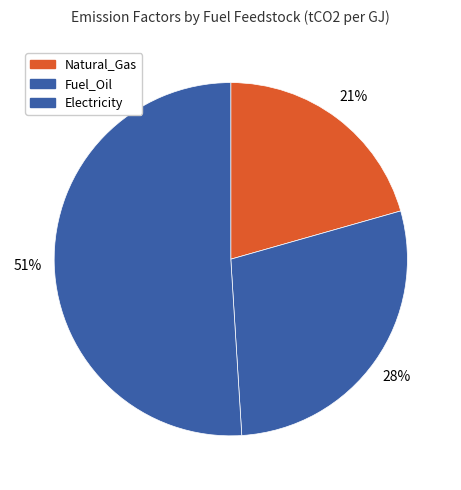

To the nearest percent, what is the difference between the Fuel_Oil and Natural_Gas slice percentages?

8%